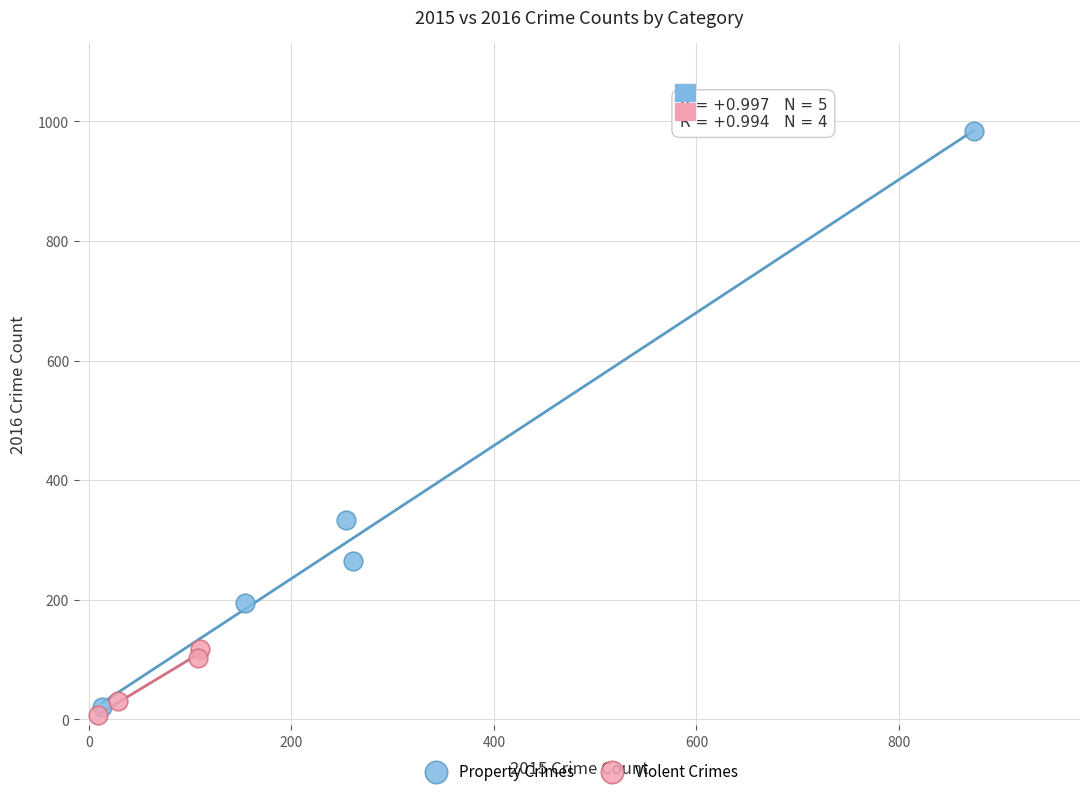

Which series contains the highest Y value?

Property Crimes